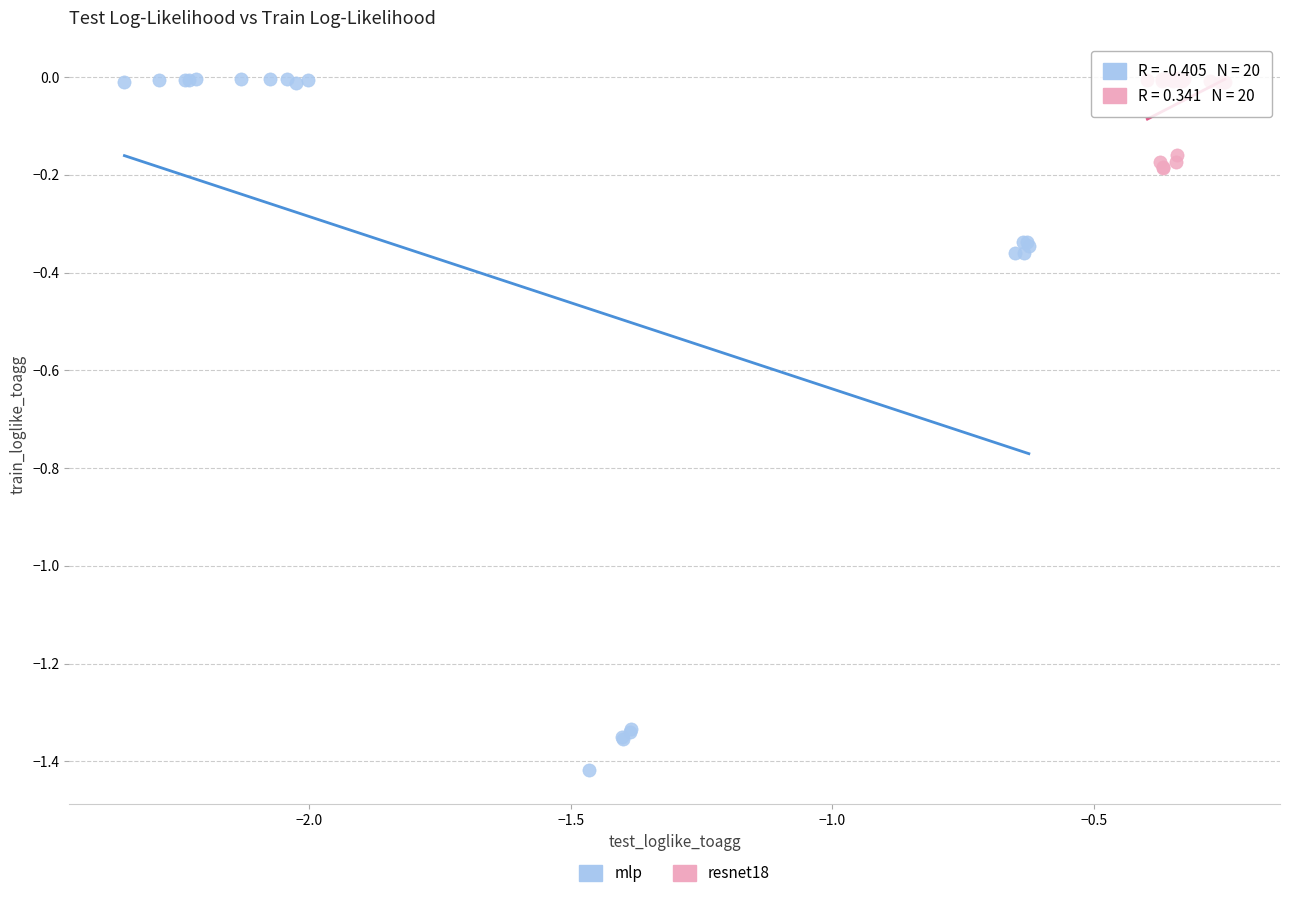

Which series reaches the minimum Y coordinate?

mlp